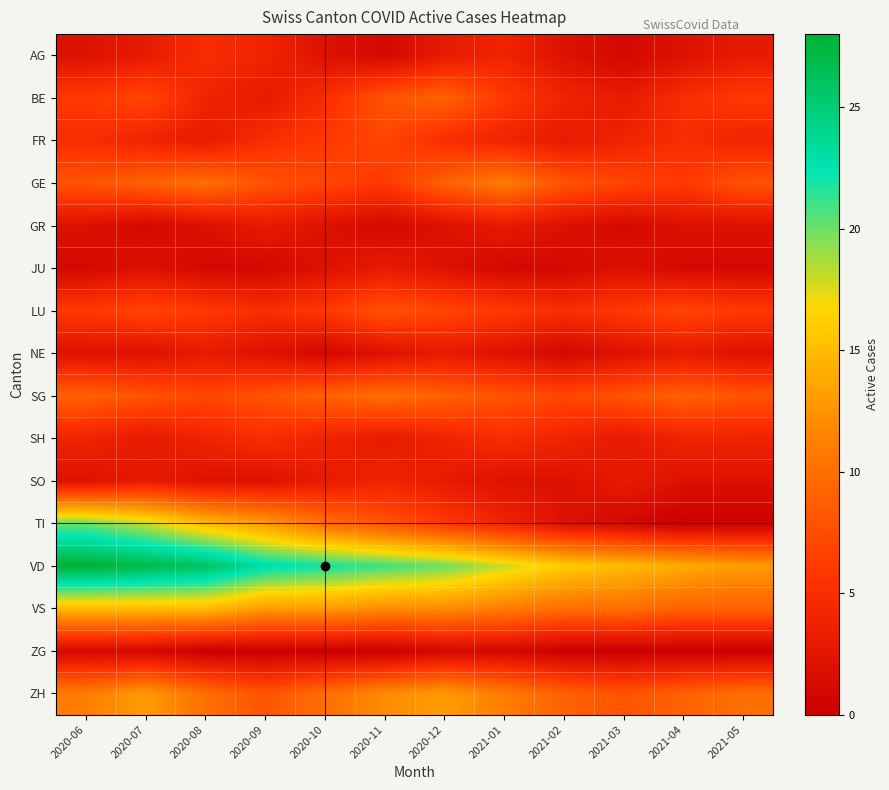

At 2021-01, list the series in order from smallest to largest.

JU, ZG, NE, SO, GR, AG, FR, TI, SH, BE, LU, SG, GE, VS, ZH, VD